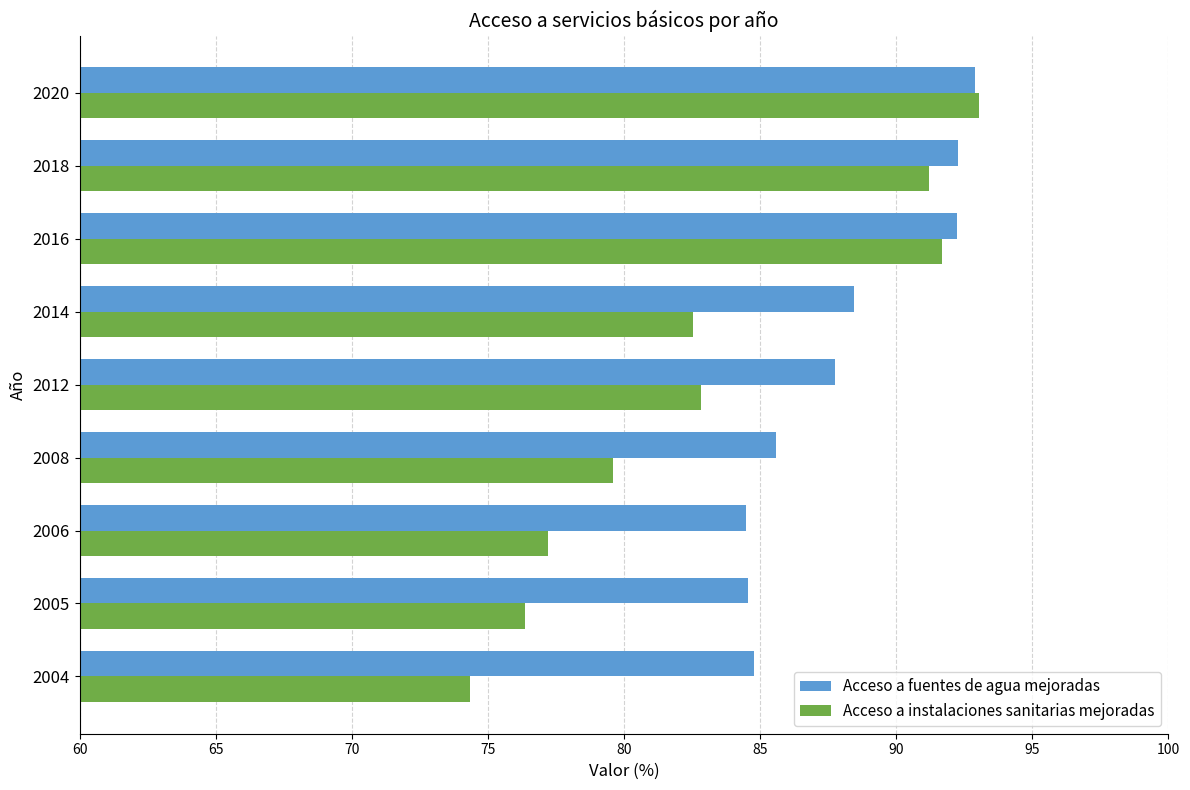

Between 2004 and 2020, which series saw the biggest shift?

Acceso a instalaciones sanitarias mejoradas